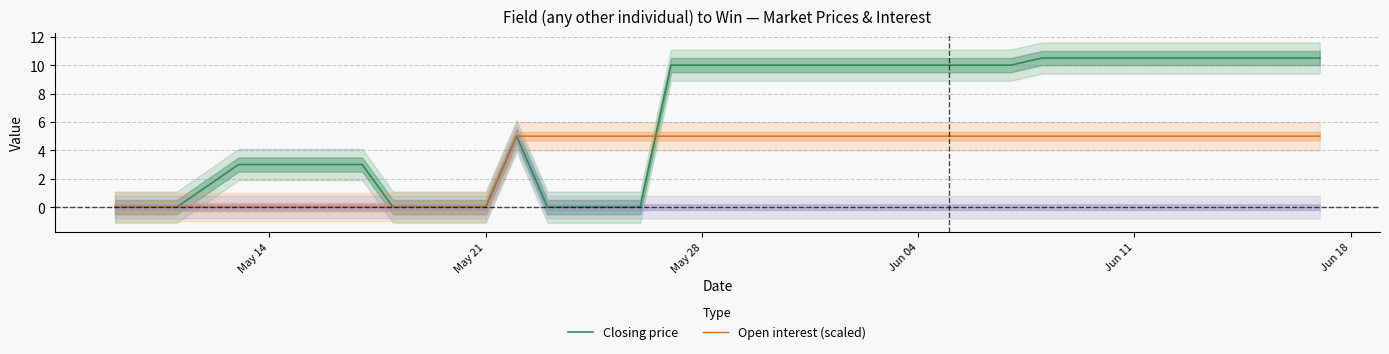

True or false: Closing price and Open interest (scaled) intersect in this chart.

True